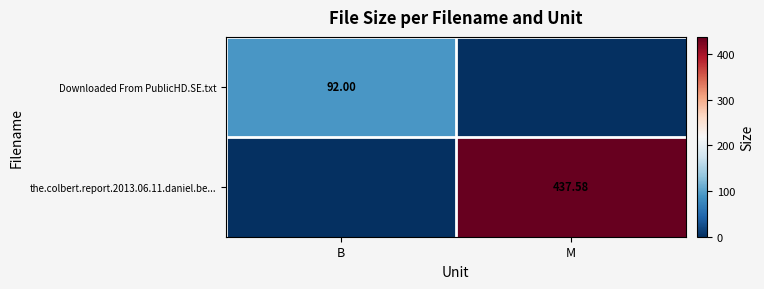

At which label is Downloaded From PublicHD.SE.txt closest to 46?

B